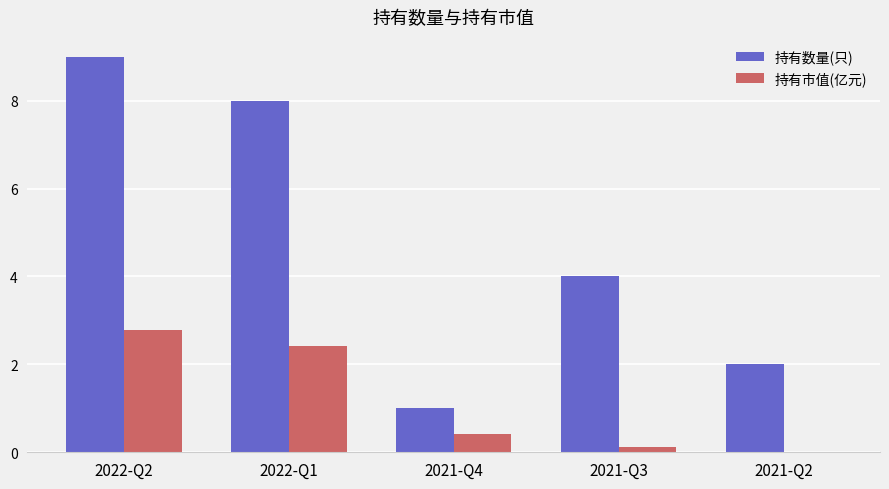

True or false: 持有数量(只) has a value of 4.0 at 2021-Q3.

True